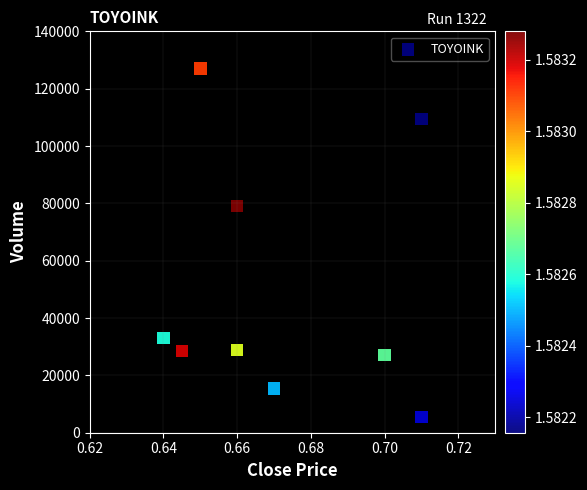

What is the range of Y values (max minus min)?

121500